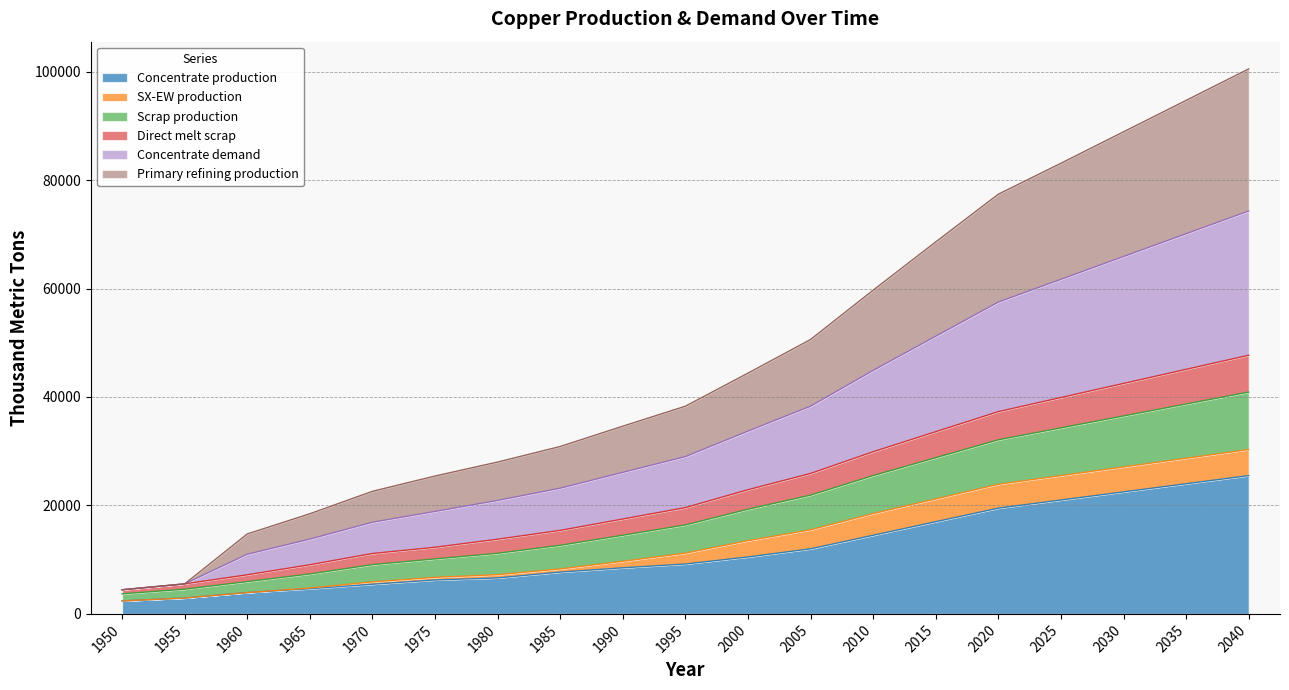

Which has a higher value, 2005 or 1970?

2005